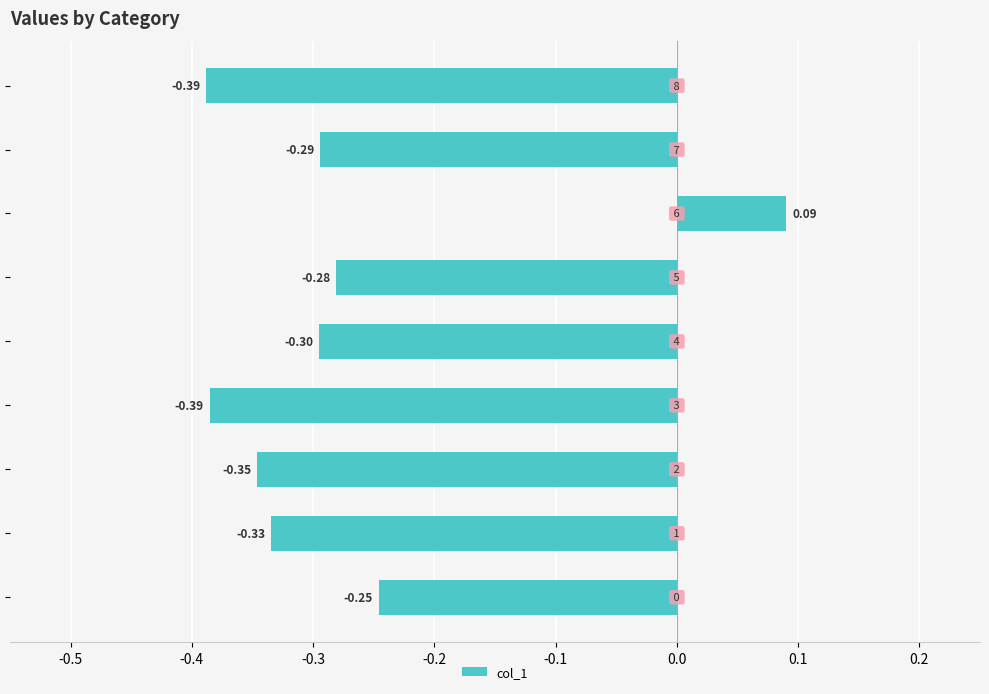

Does the chart contain any negative values?

Yes